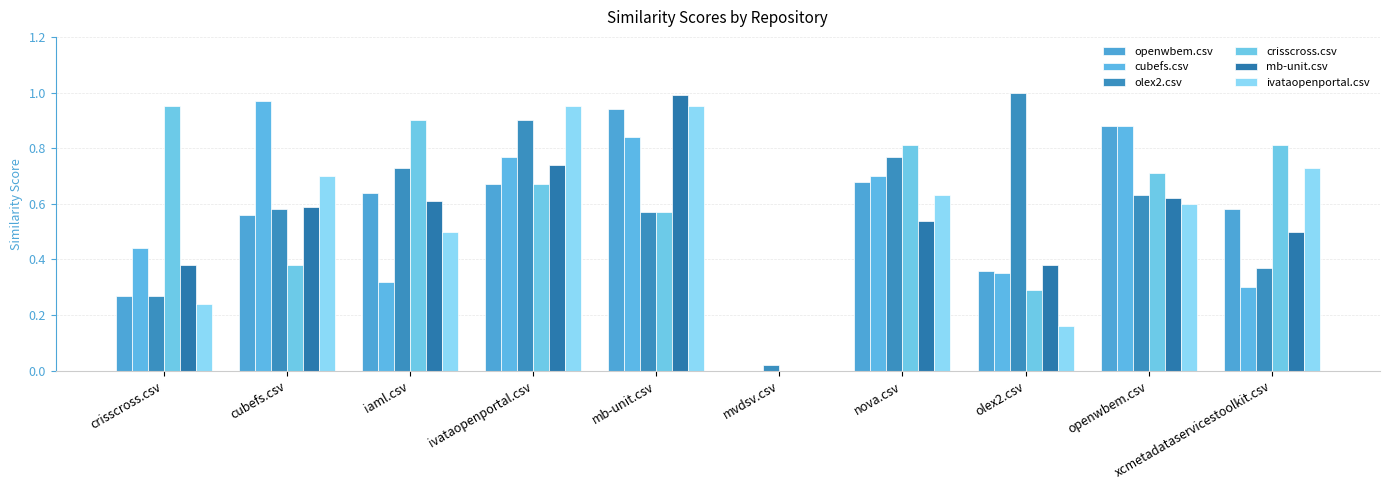

How many groups of bars are there?

10